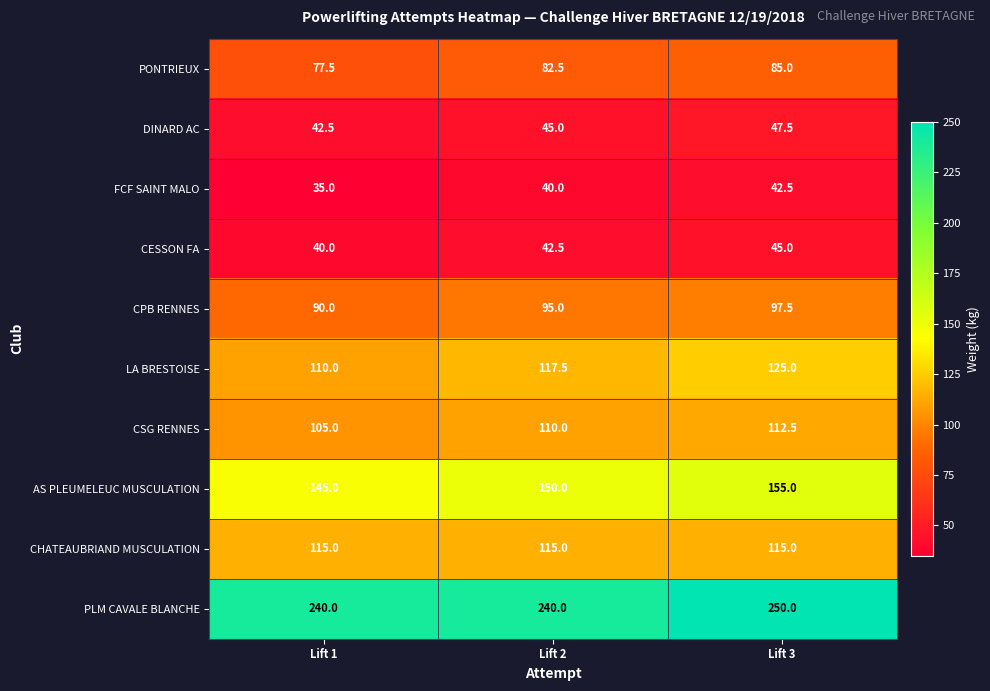

How many data points does each series have?

3